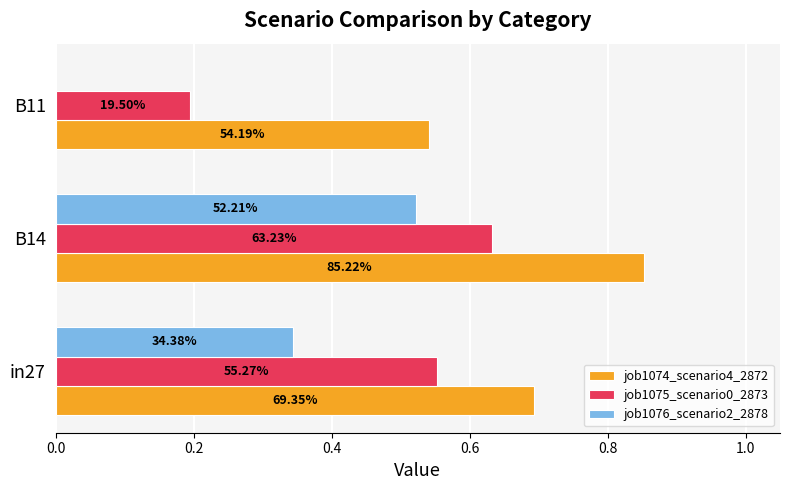

What are all the series names shown in the legend?

job1074_scenario4_2872, job1075_scenario0_2873, job1076_scenario2_2878